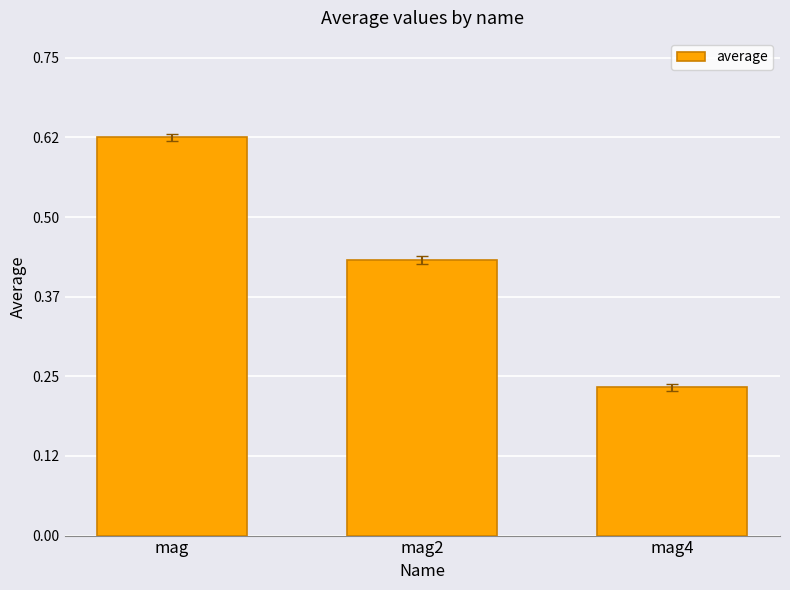

What position from the left is mag?

1